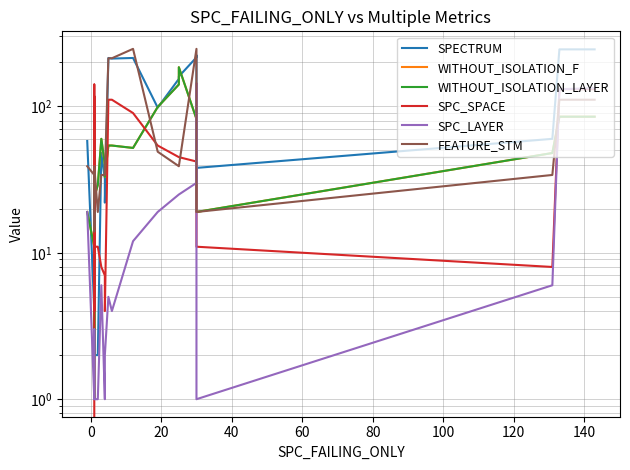

What is the spread (max minus min) of values at 80?

18